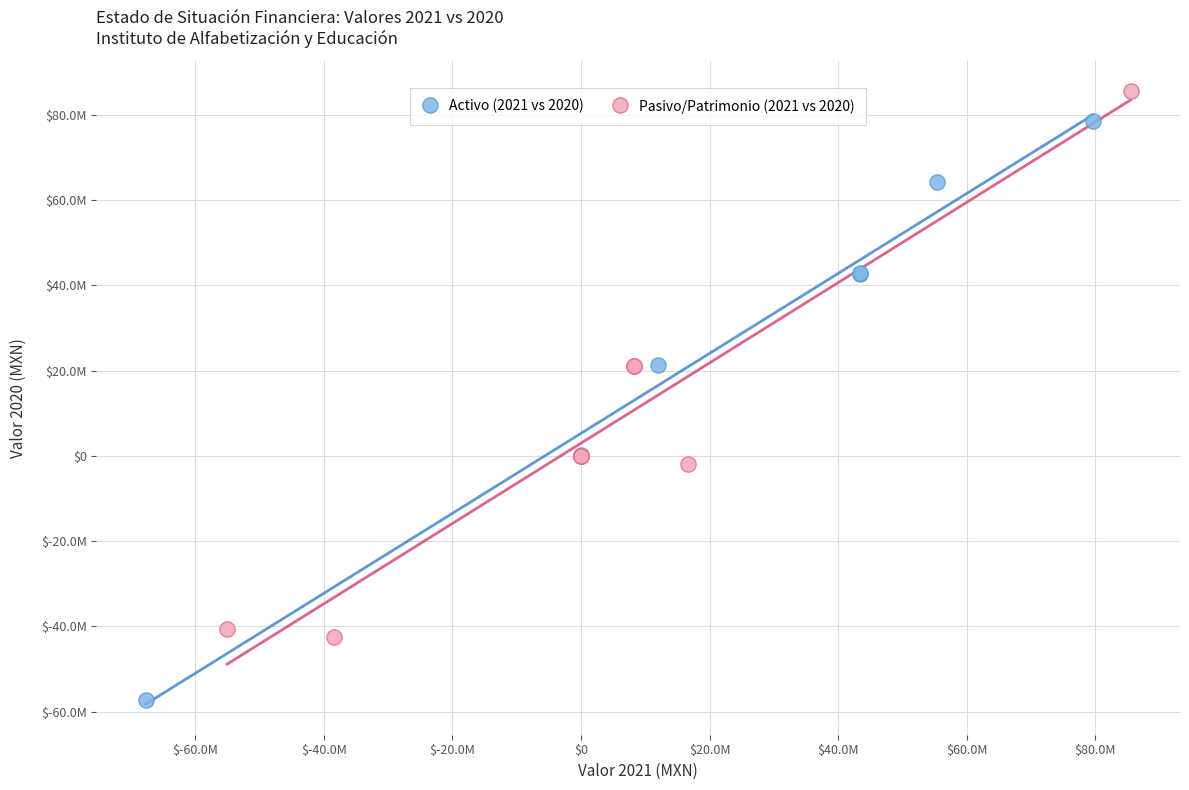

Which series has the widest spread of Y values?

Activo (2021 vs 2020)